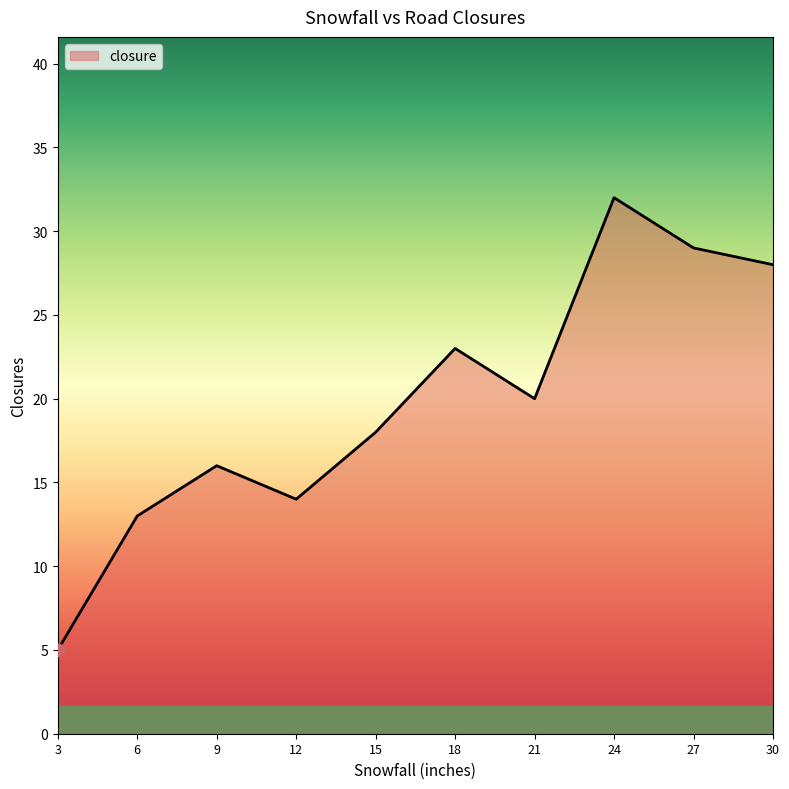

What is the ratio of the value at 15 to the value at 30?

0.6